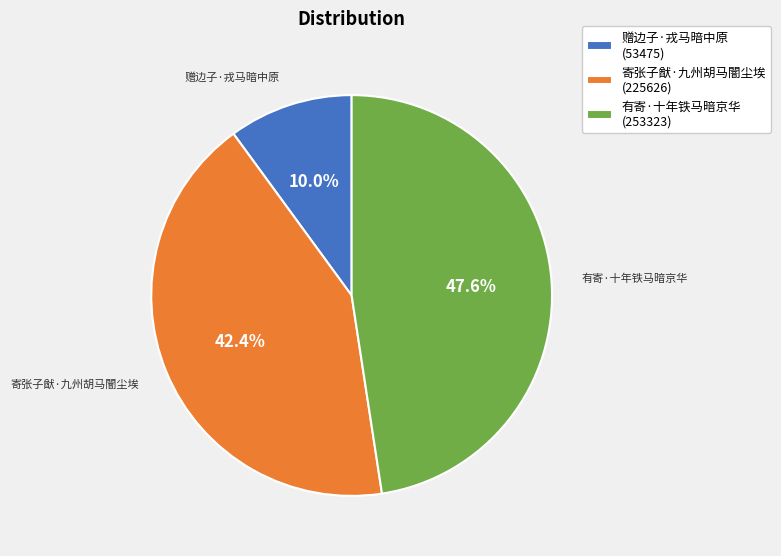

To the nearest percent, what percentage of the pie is 有寄·十年铁马暗京华?

48%